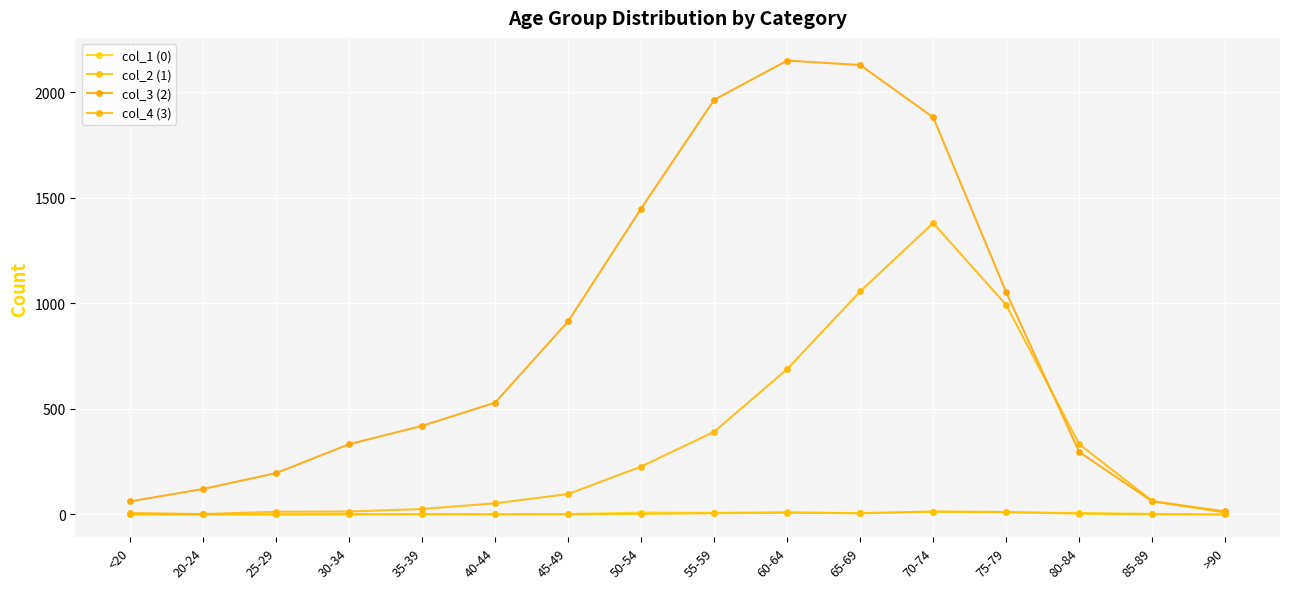

Reading right to left, extract all data points from this chart.

col_1 (0): >90=0	85-89=3	80-84=7	75-79=10	70-74=13	65-69=6	60-64=11	55-59=8	50-54=9	45-49=2	40-44=0	35-39=2	30-34=0	25-29=0	20-24=1	<20=0
col_2 (1): >90=0	85-89=1	80-84=4	75-79=12	70-74=14	65-69=6	60-64=8	55-59=6	50-54=3	45-49=1	40-44=1	35-39=1	30-34=2	25-29=0	20-24=0	<20=1
col_3 (2): >90=15	85-89=62	80-84=296	75-79=1053	70-74=1882	65-69=2130	60-64=2151	55-59=1965	50-54=1450	45-49=915	40-44=530	35-39=420	30-34=333	25-29=196	20-24=121	<20=62
col_4 (3): >90=9	85-89=64	80-84=333	75-79=993	70-74=1381	65-69=1057	60-64=689	55-59=392	50-54=227	45-49=97	40-44=53	35-39=26	30-34=14	25-29=13	20-24=2	<20=7